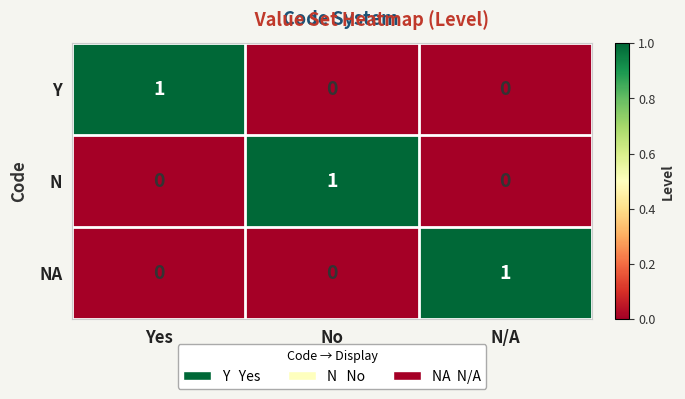

How many N values are between 0 and 1?

3